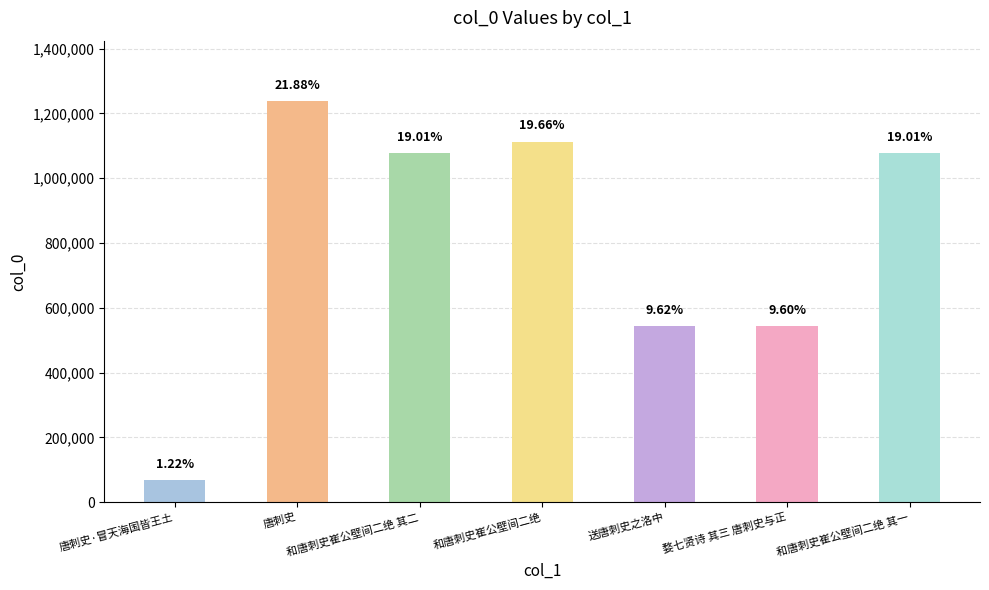

At which label does the data first exceed 1076558?

唐刺史